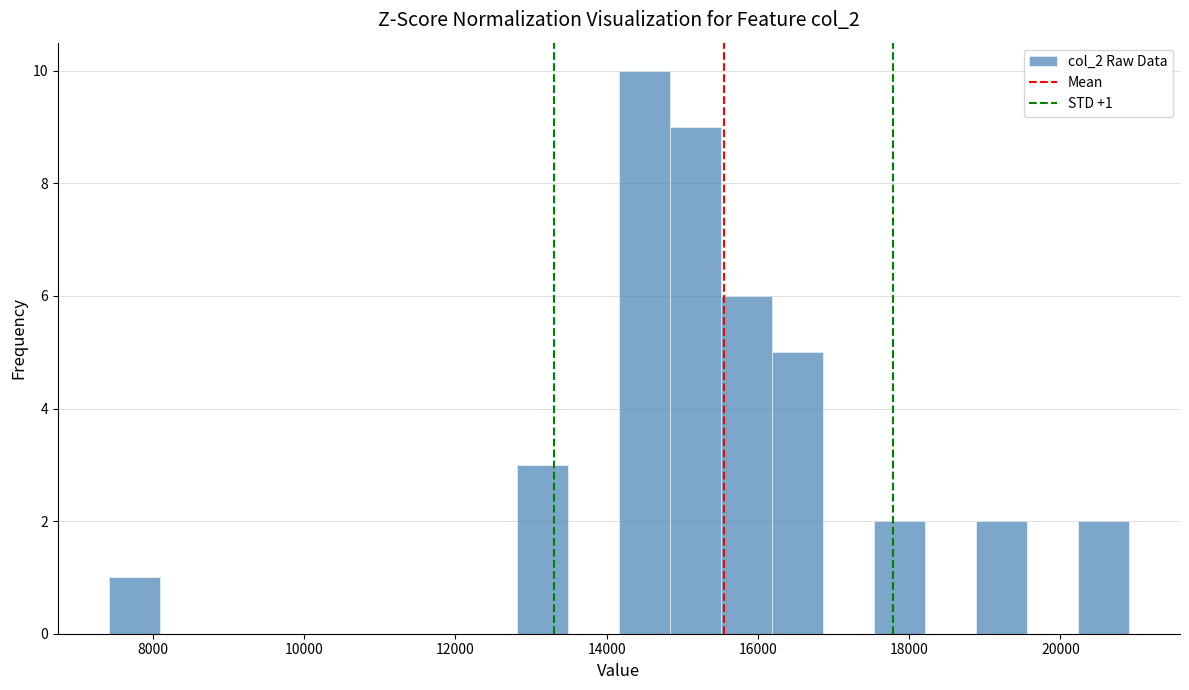

Read against the x-axis, roughly where is the centre of the tallest bar?

14400